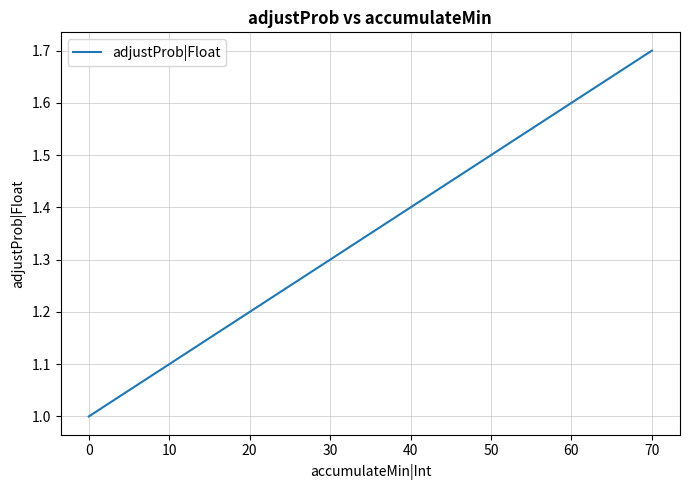

List the labels in order of value, largest first.

70, 60, 50, 40, 30, 20, 10, 0